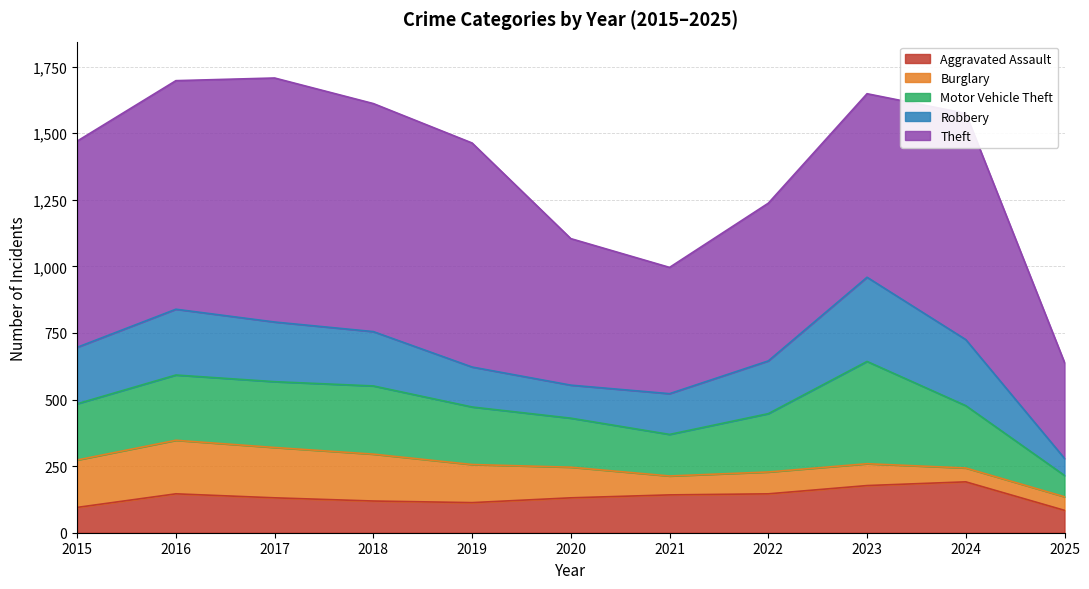

How many lines are shown in the chart?

5